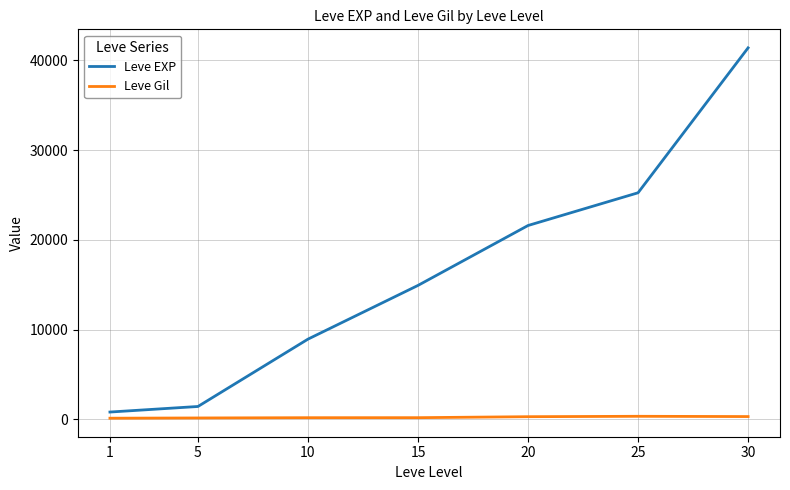

Count the number of categories in the chart.

7